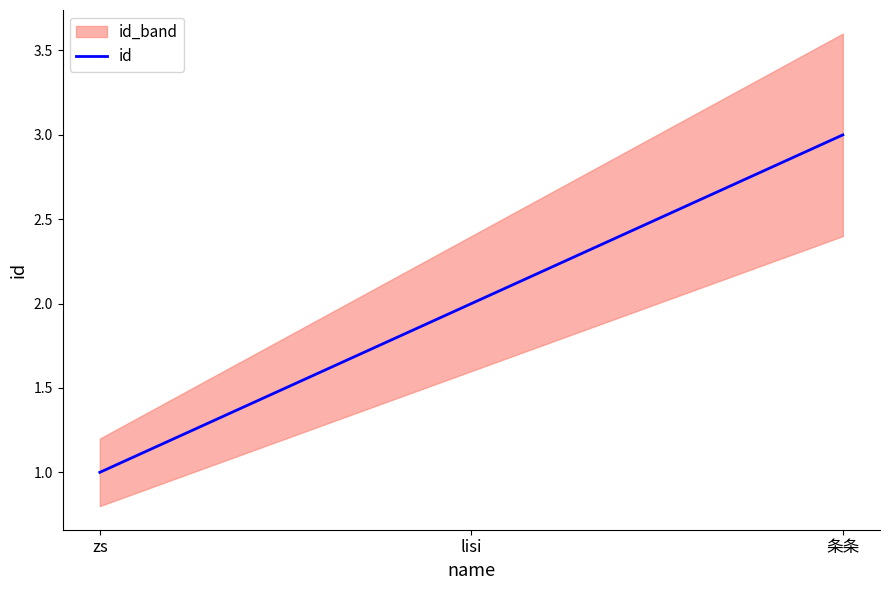

List the labels in order of value, largest first.

条条, lisi, zs